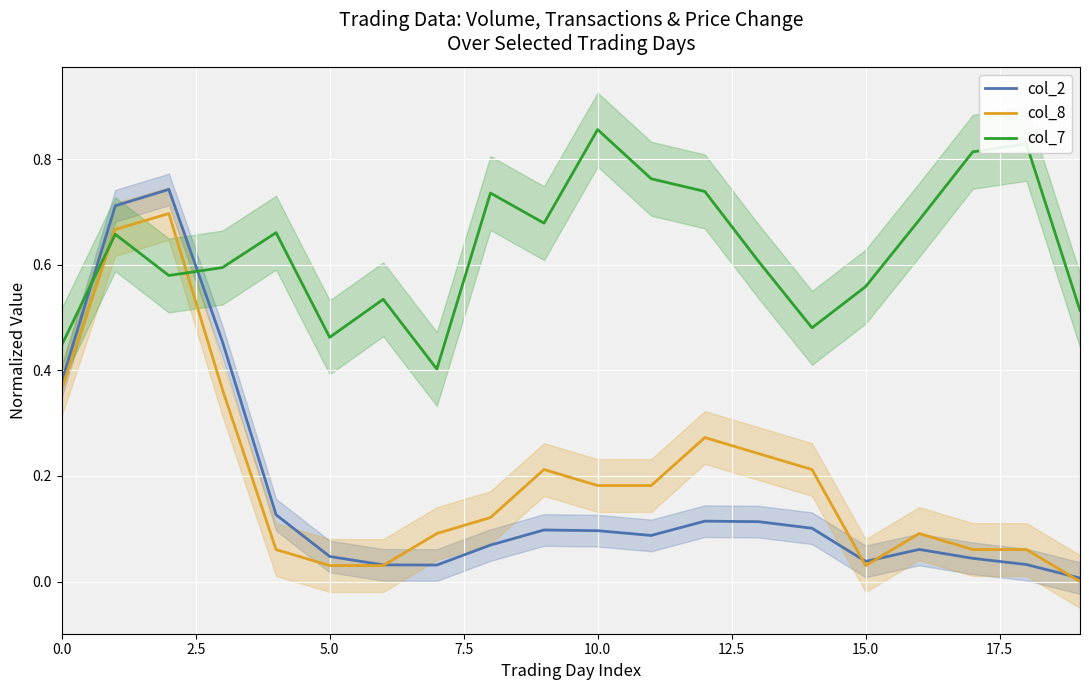

The col_2 series shows 0.1 at 17. True or false?

False